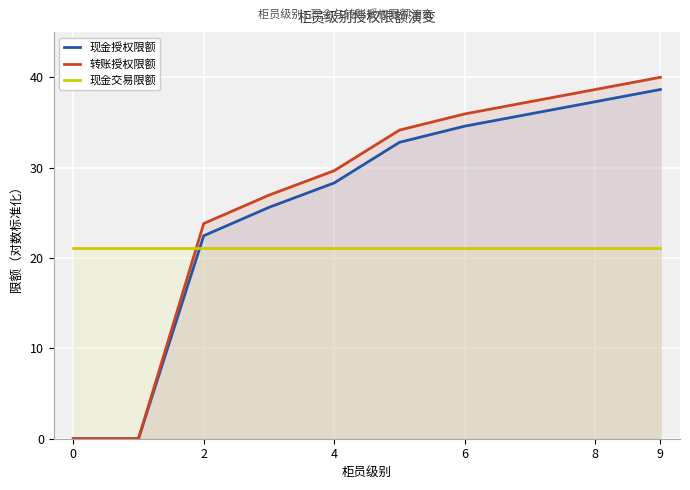

Is the value of 转账授权限额 at 6 greater than the value of 现金授权限额 at 8?

No